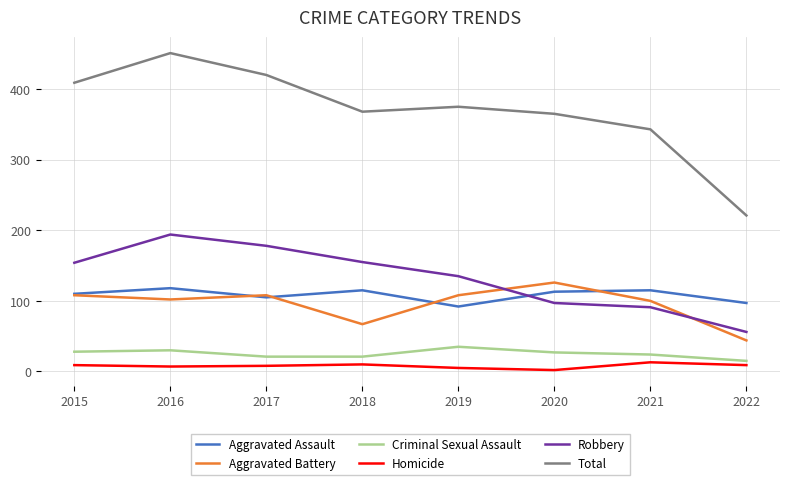

The value of Robbery at 2020 is 97. True or false?

True